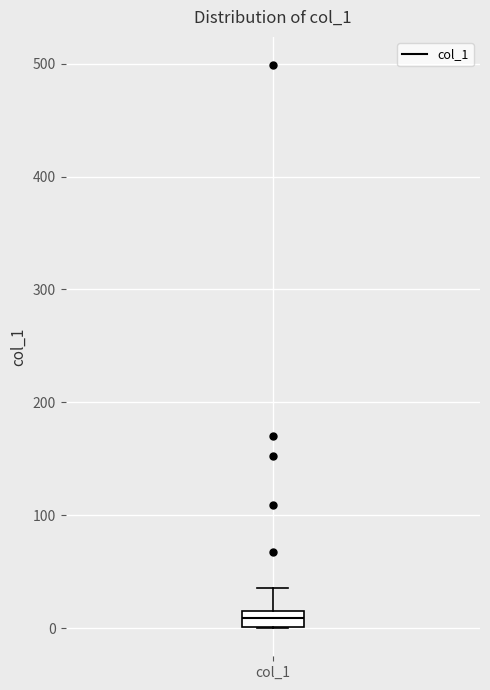

Where is the upper edge of the box for col_1 on the y-axis? The values are not printed on the chart, so give them approximately, as read against the axis.

20